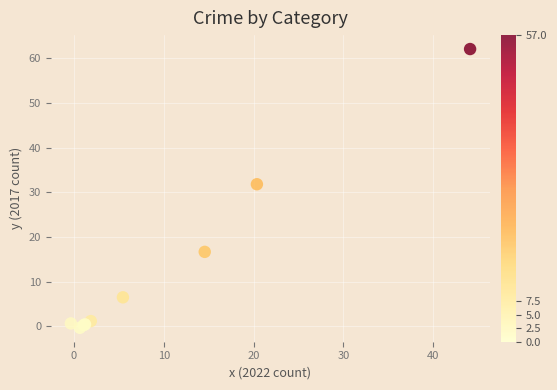

What Y value in the scatter plot is closest to 30?

31.8